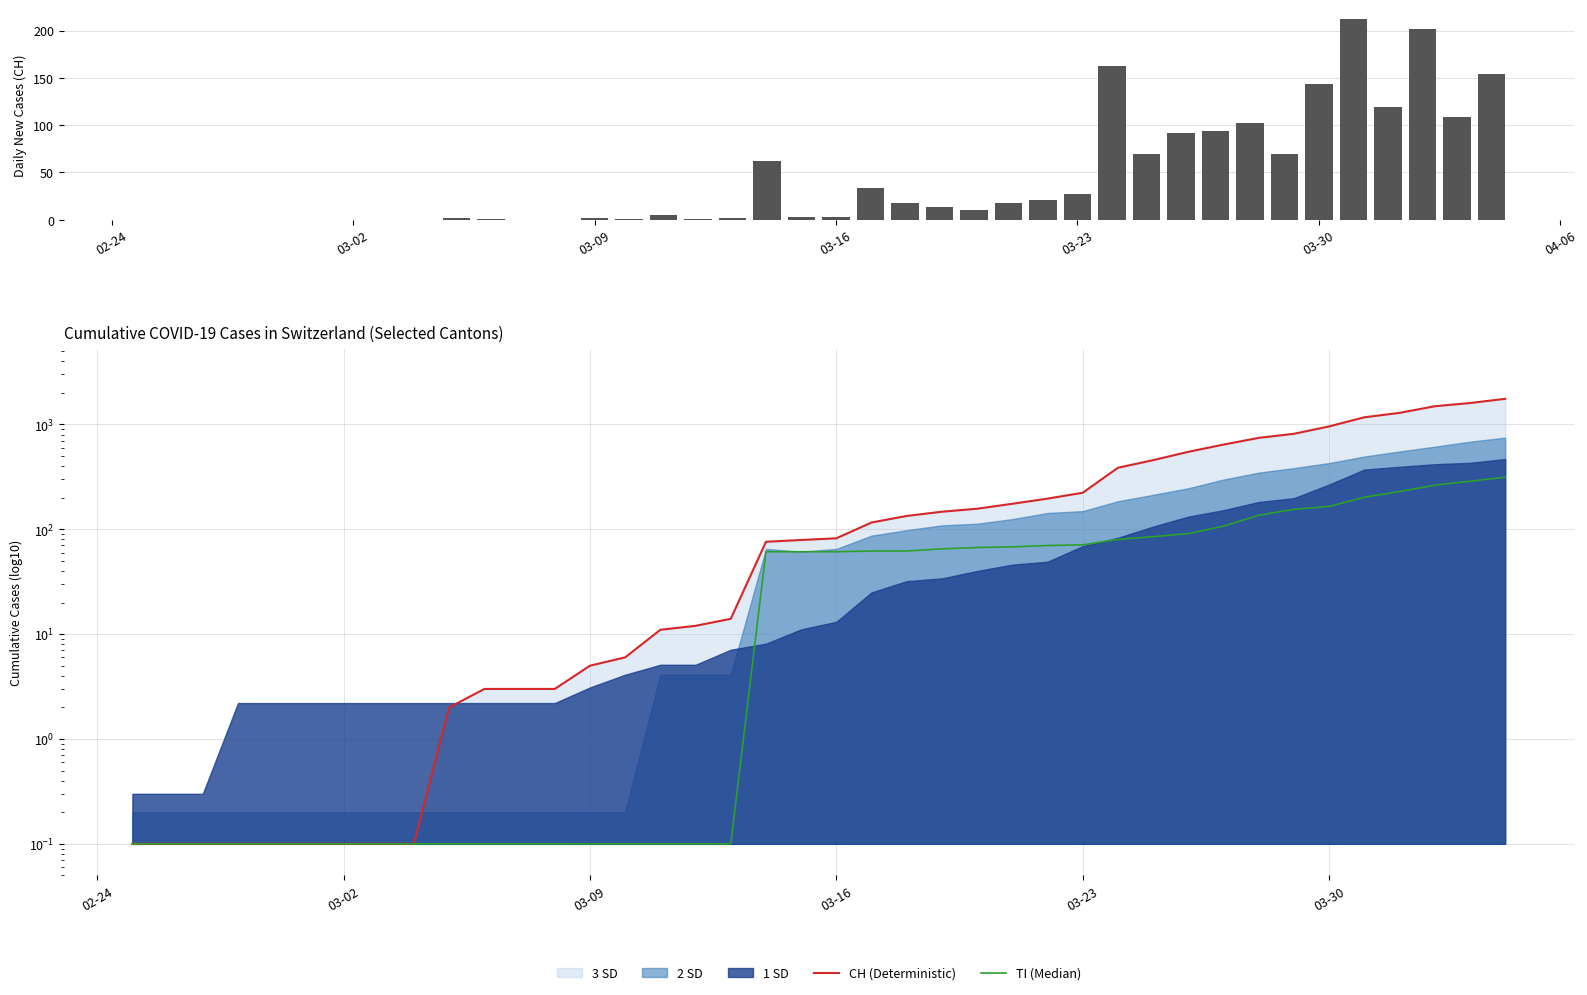

What value does the CH daily new series have at 03-30?

143.0